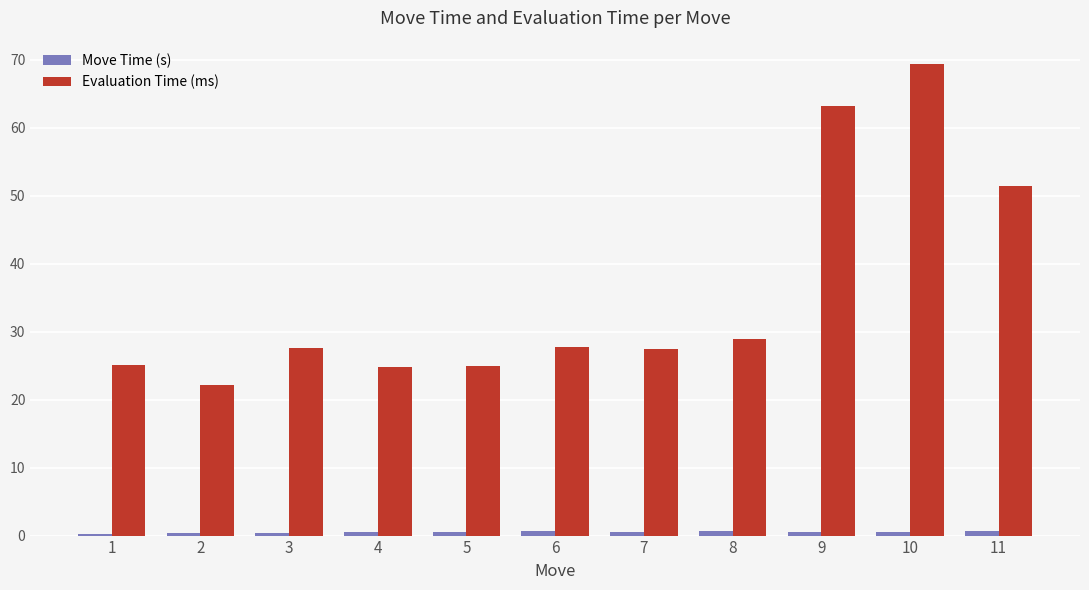

How many distinct data groups are displayed?

2